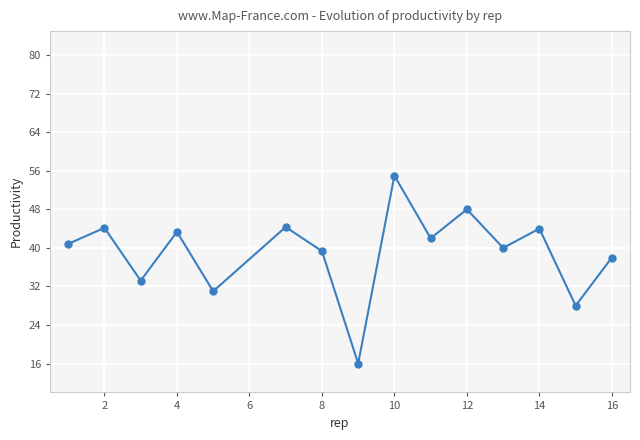

What is the minimum value shown in the chart?

16.0